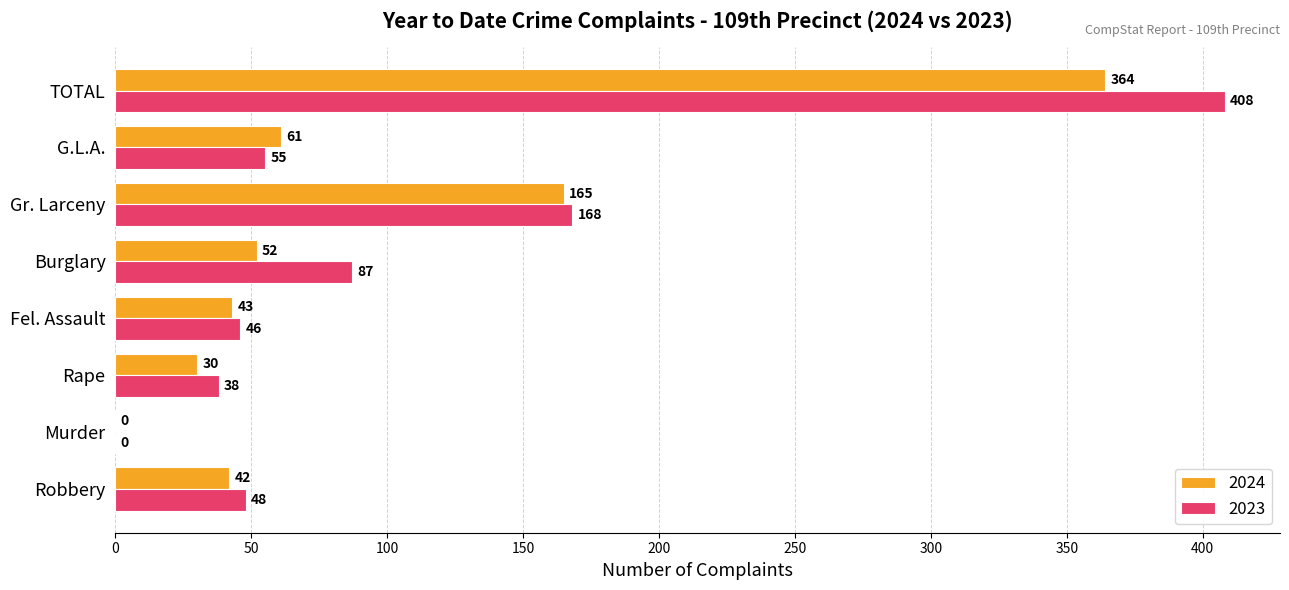

Which series has the widest spread of values?

2023